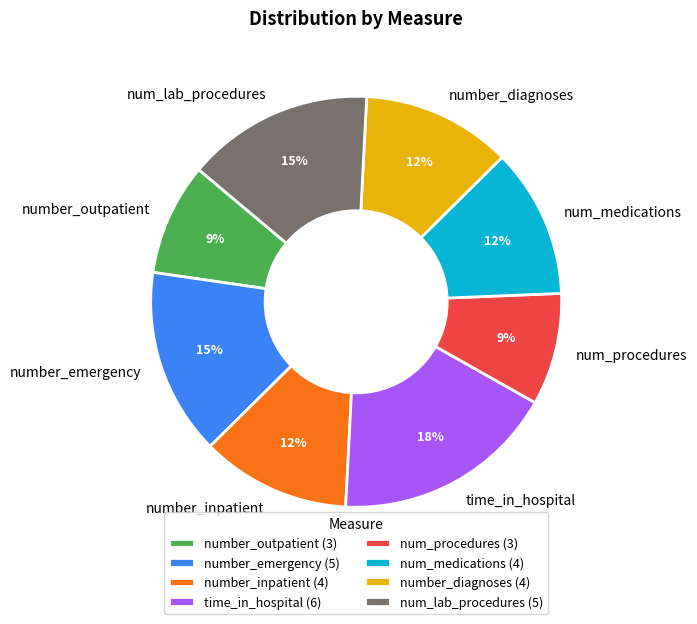

Which has a higher value, number_outpatient or number_inpatient?

number_inpatient